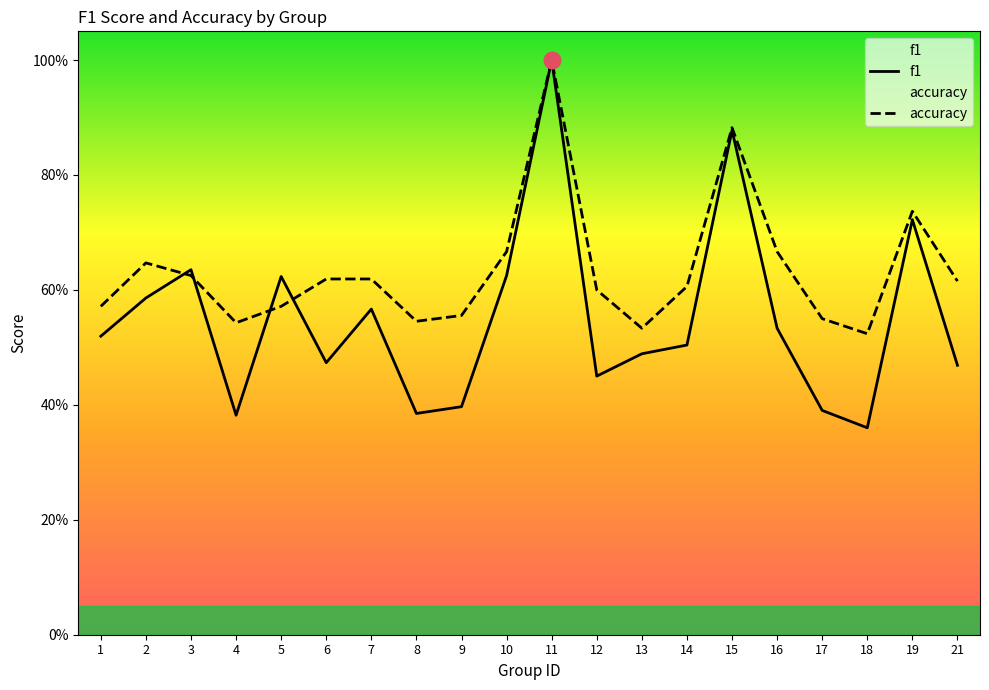

What are all the series names shown in the legend?

f1, accuracy